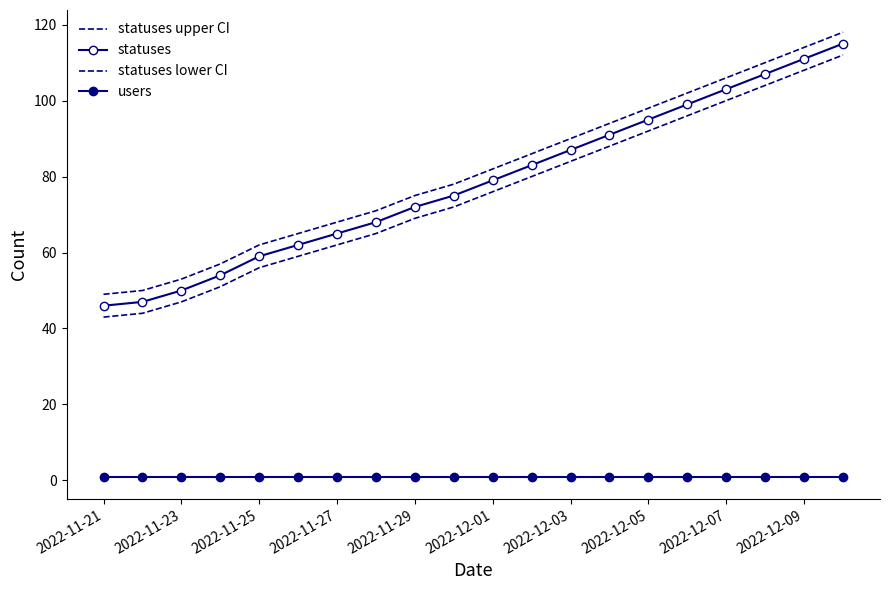

True or false: statuses and statuses lower CI cross at least once.

False